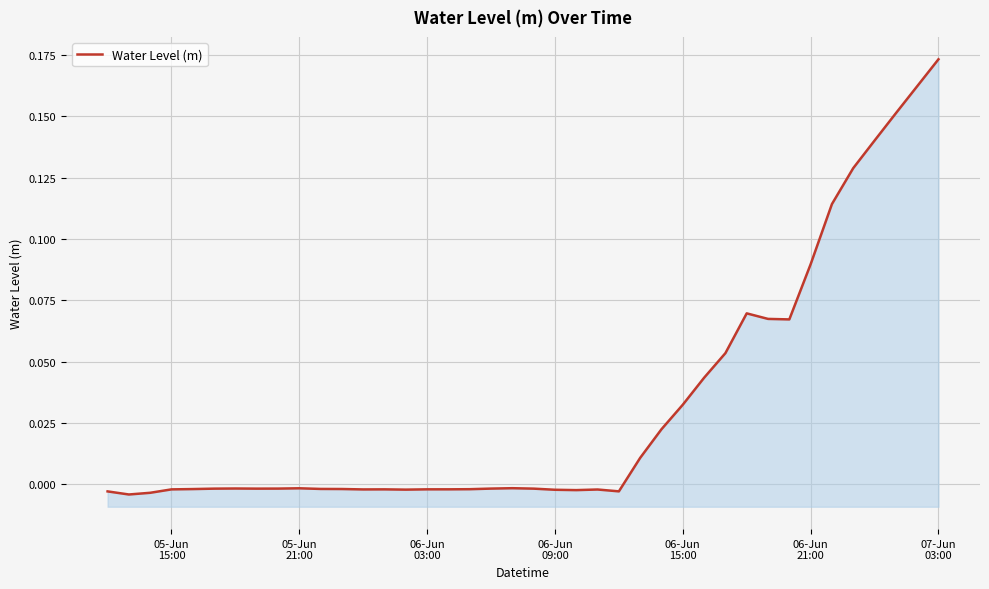

Does the chart display data point markers on the line(s)?

No